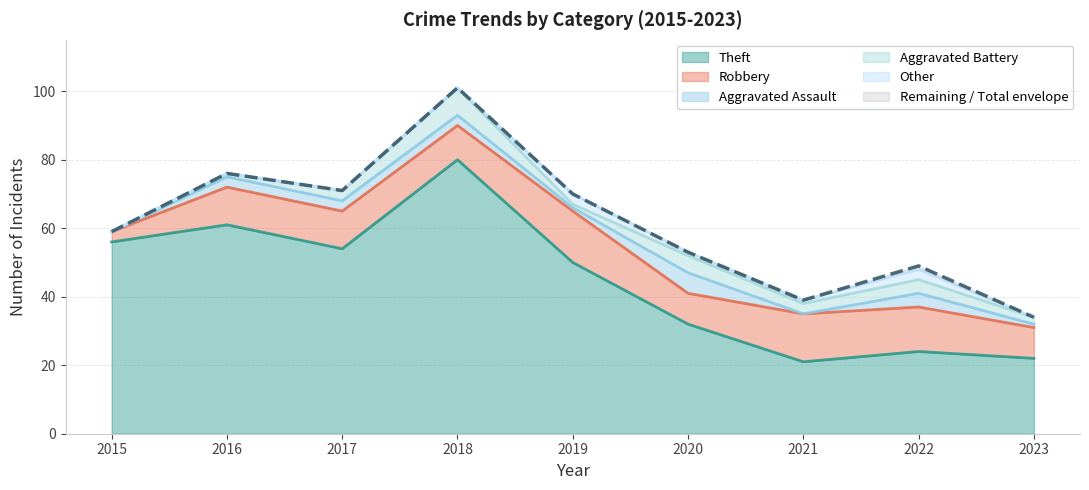

At which category does the chart reach its minimum across all series?

2015